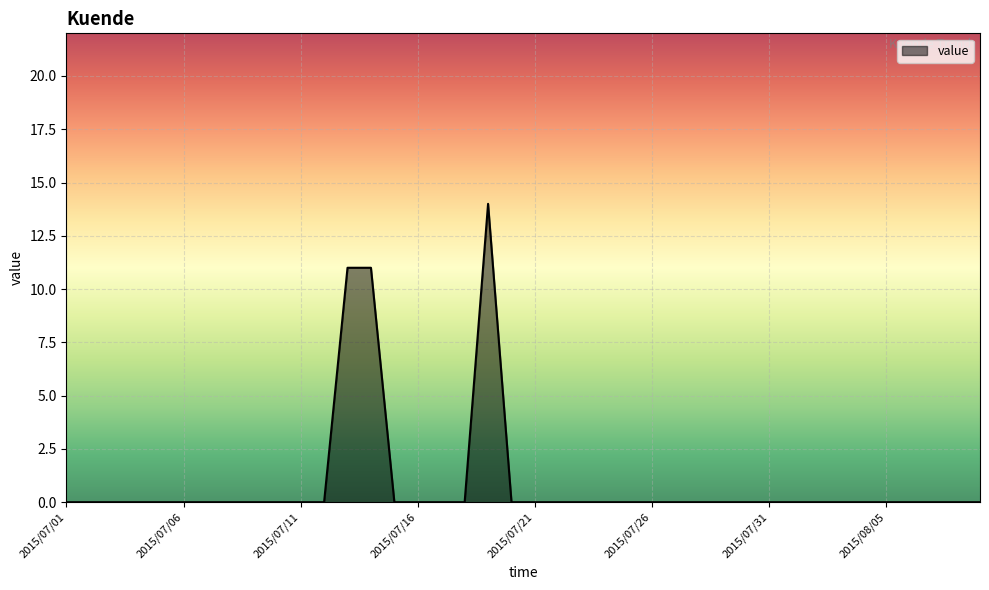

What is the maximum value shown in the chart?

14